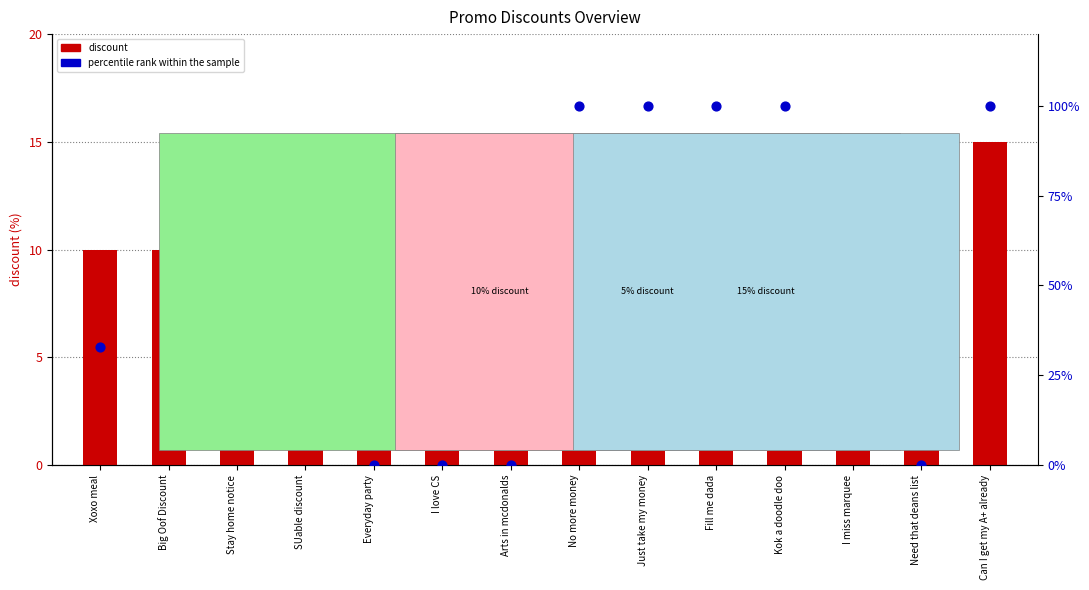

What is the total value across all series at Stay home notice?

43